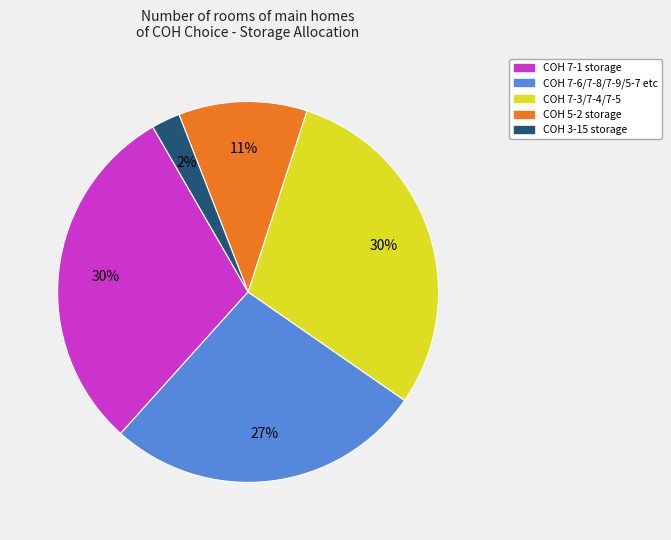

To the nearest percent, what is the difference between the largest and smallest slice percentages?

28%